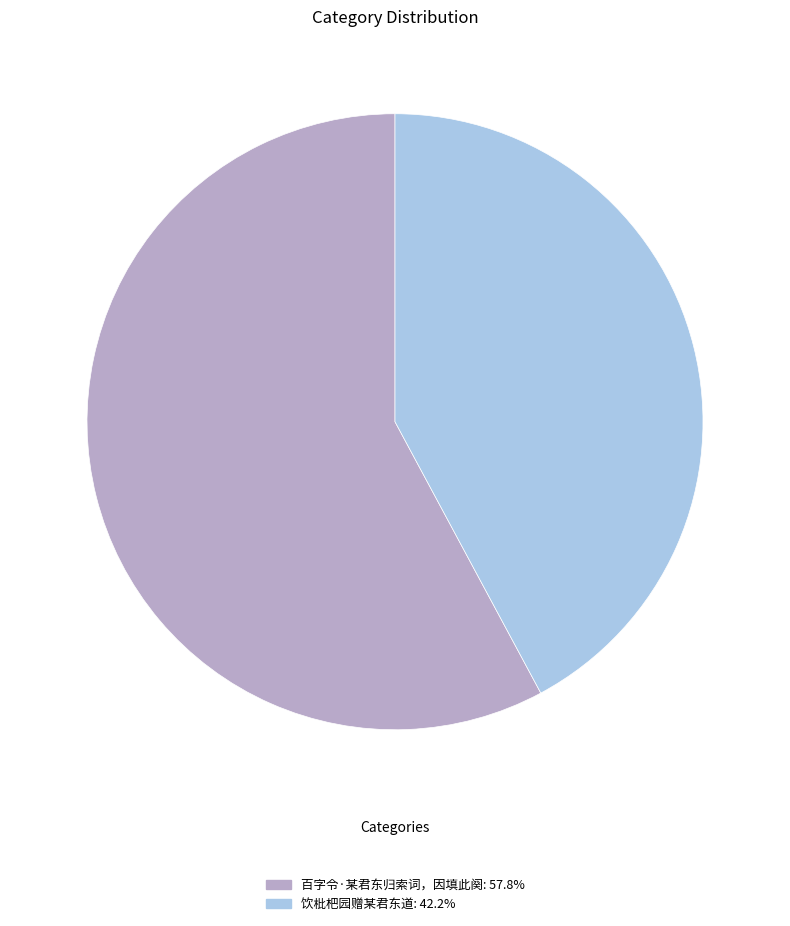

Which slice is the smallest?

饮枇杷园赠某君东道